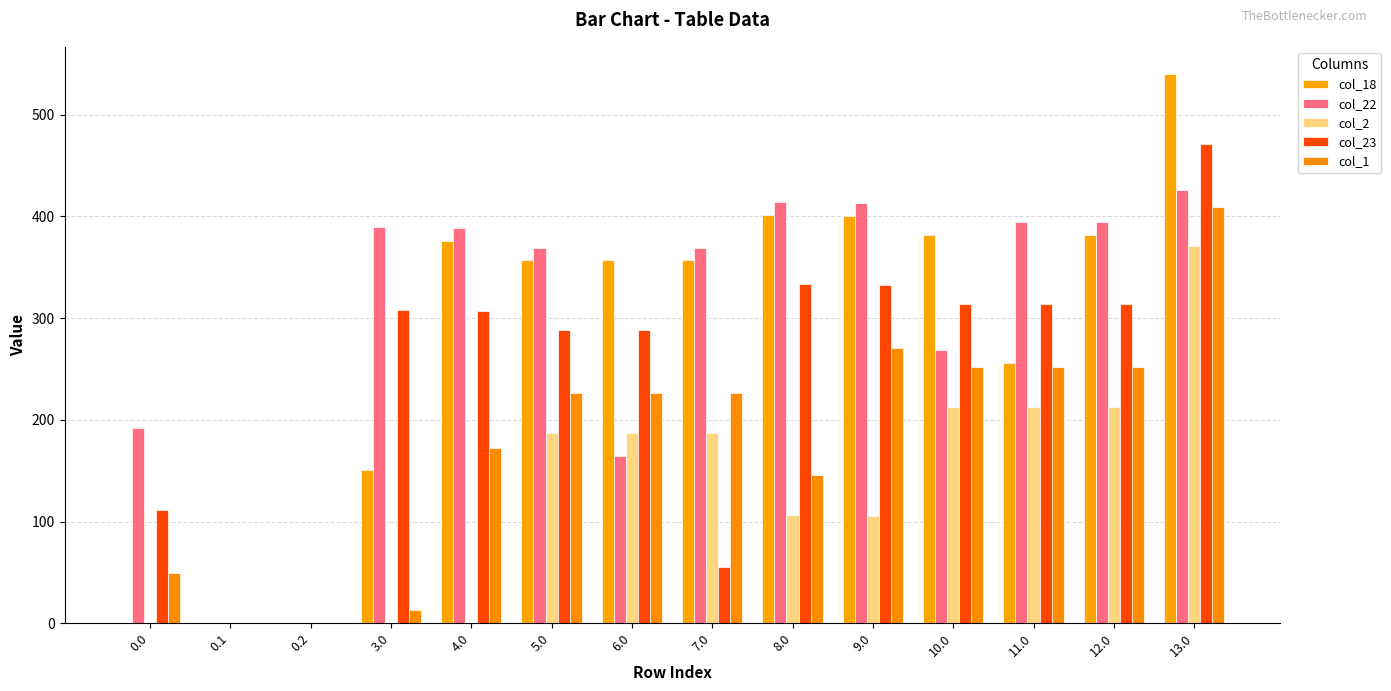

How many groups of bars are there?

14